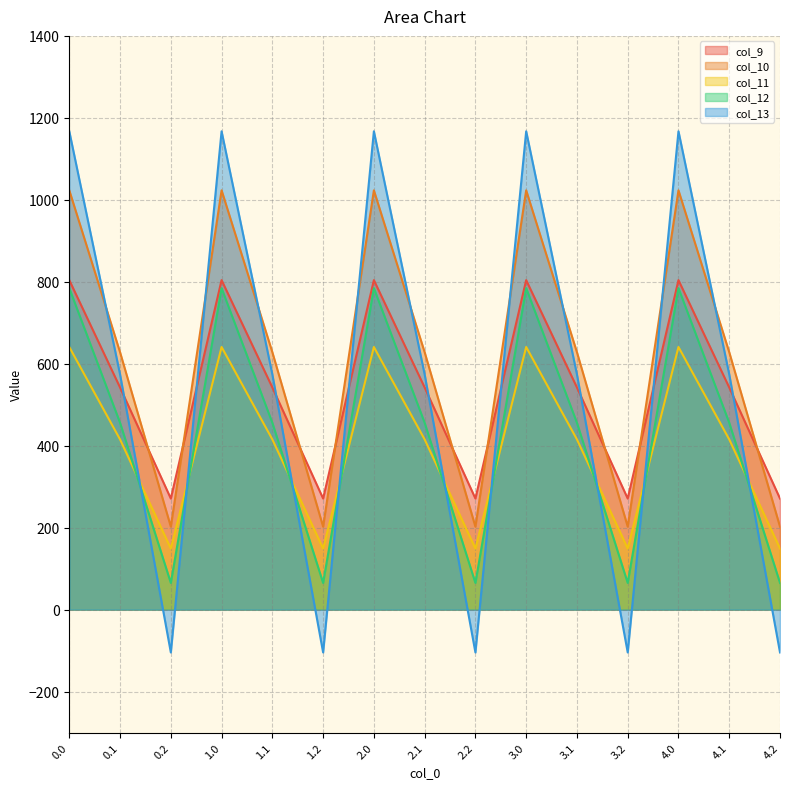

Is it true that col_10 equals 1023.2 at 0.0?

True